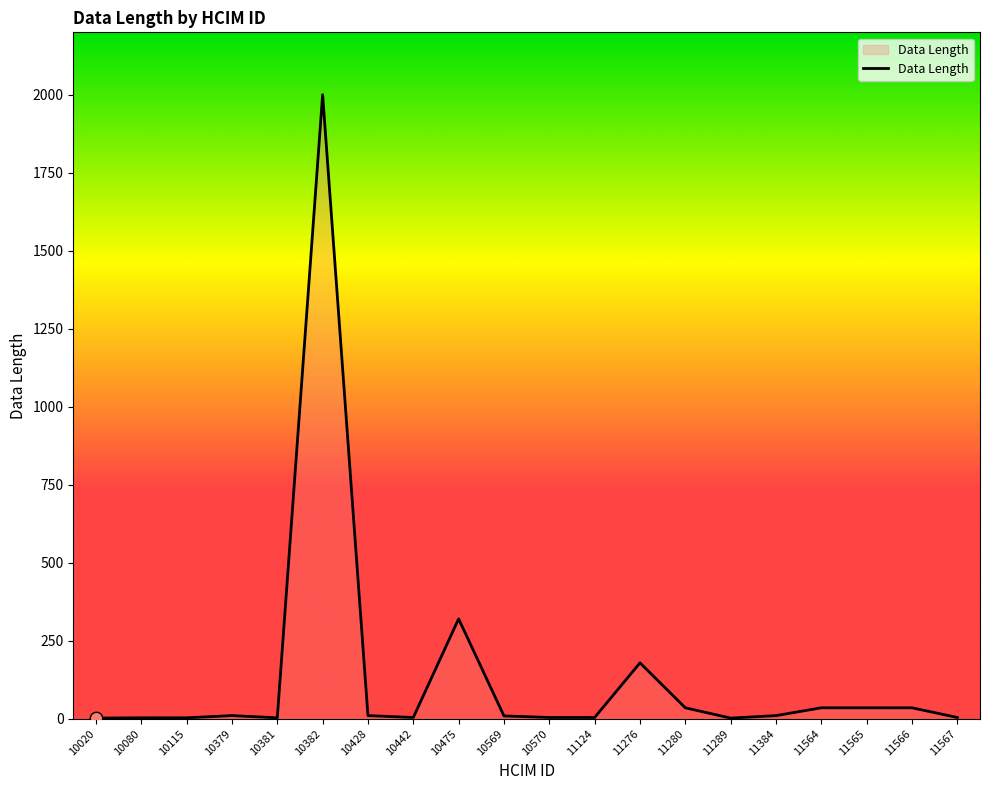

What is the change in value from 10475 to 11564?

-285